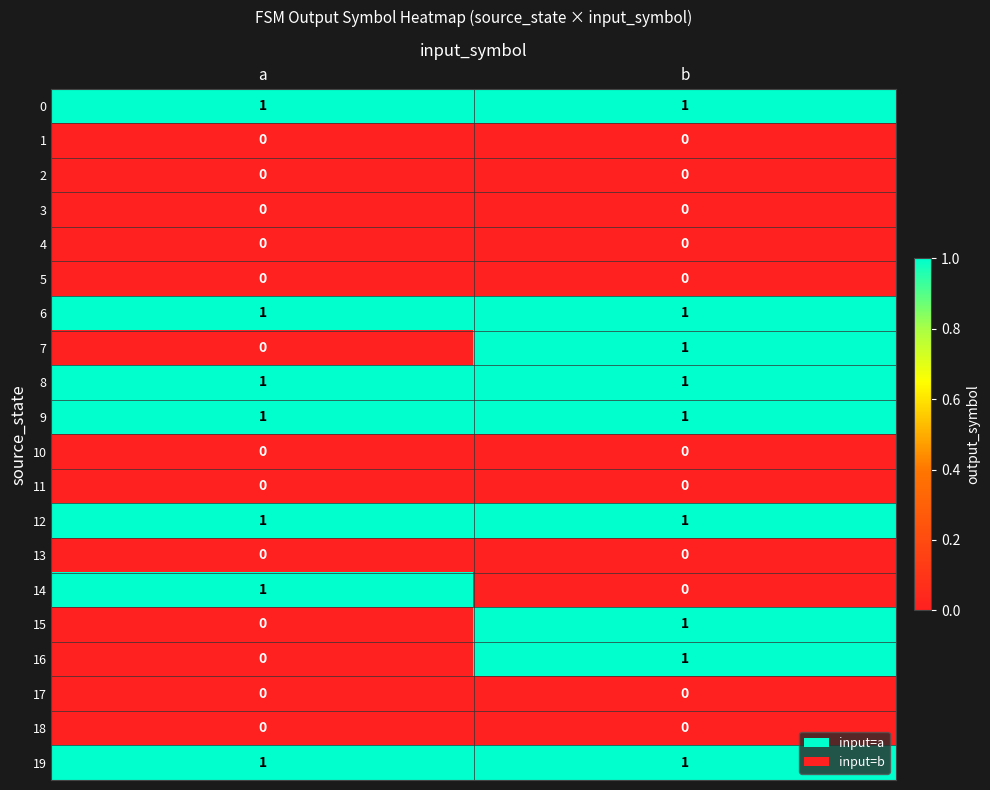

The 1 series shows 0 at b. True or false?

True